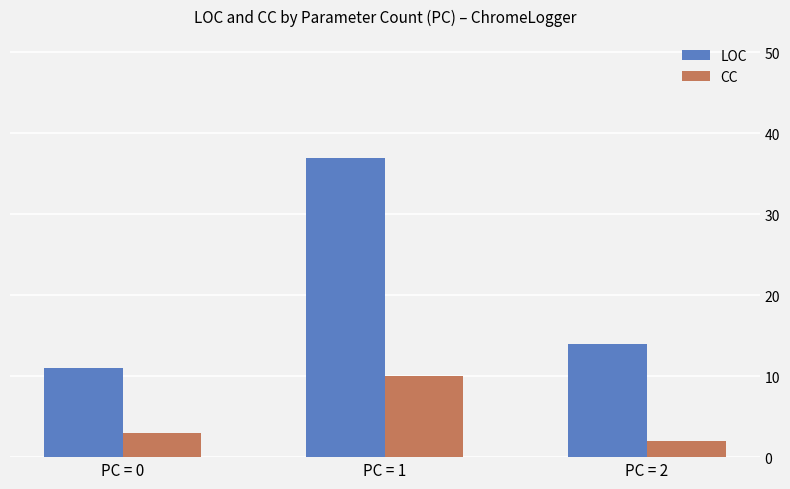

Which series has the largest range (max minus min)?

LOC